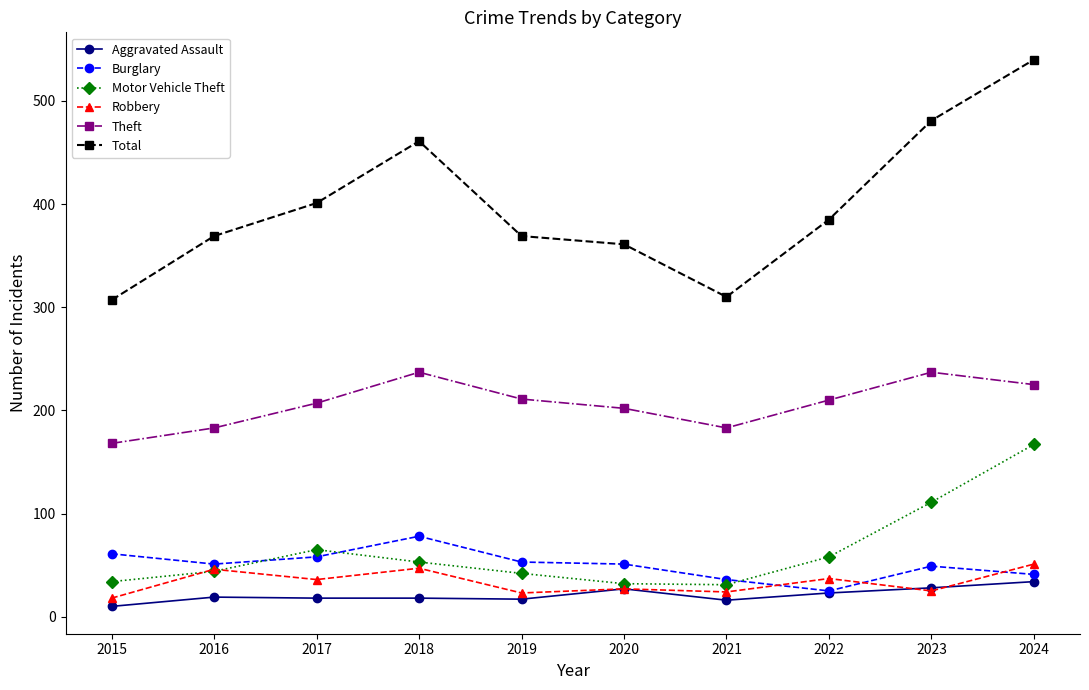

What is the difference between the maximum and minimum values in the Burglary series?

53